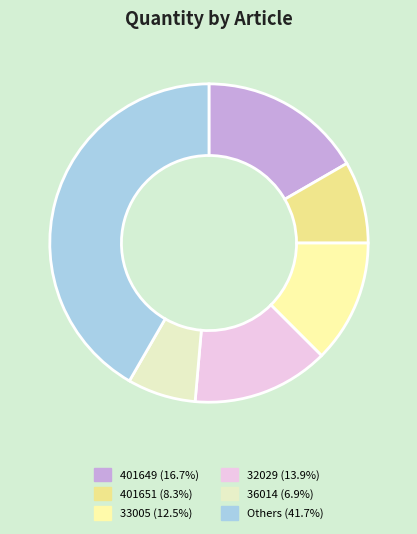

How many slices are in this pie chart?

6